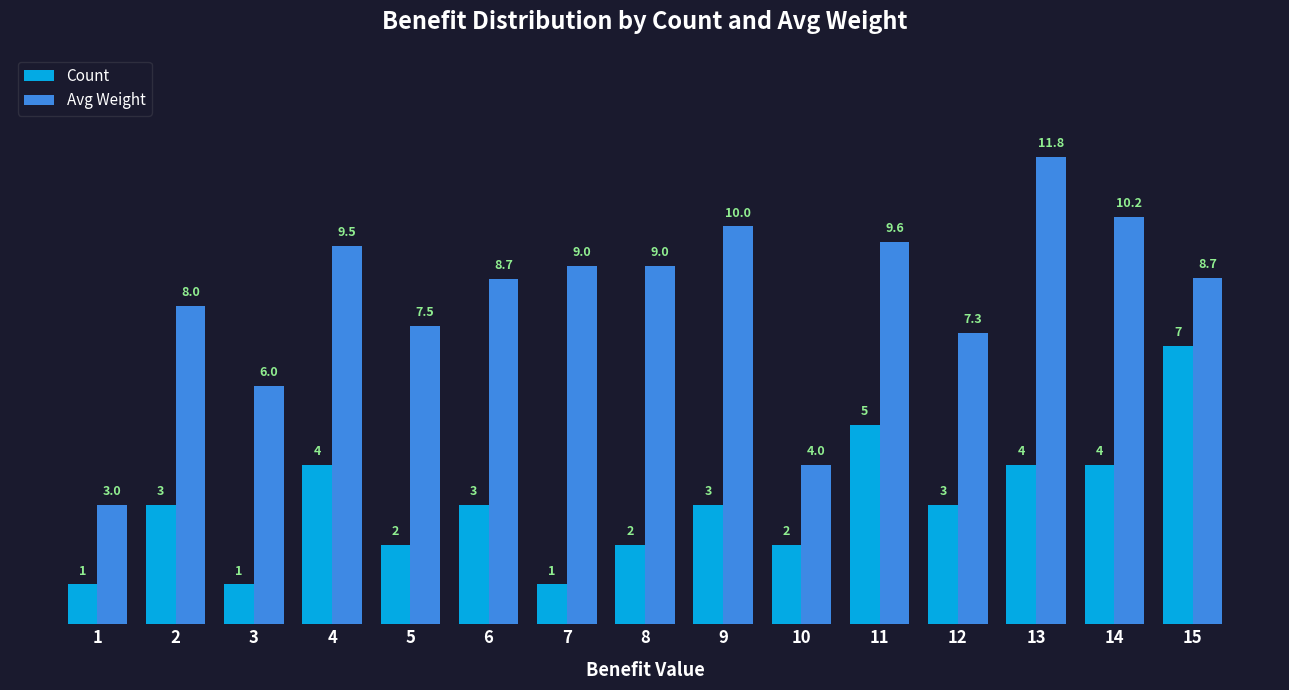

Which series has the widest spread of values?

Avg Weight